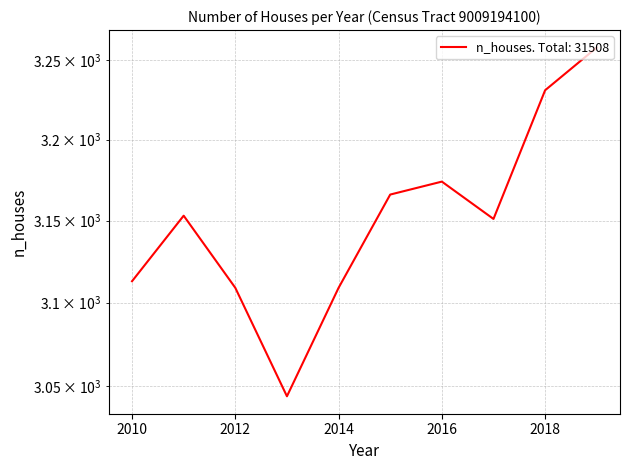

Read the value at 2011.

3153